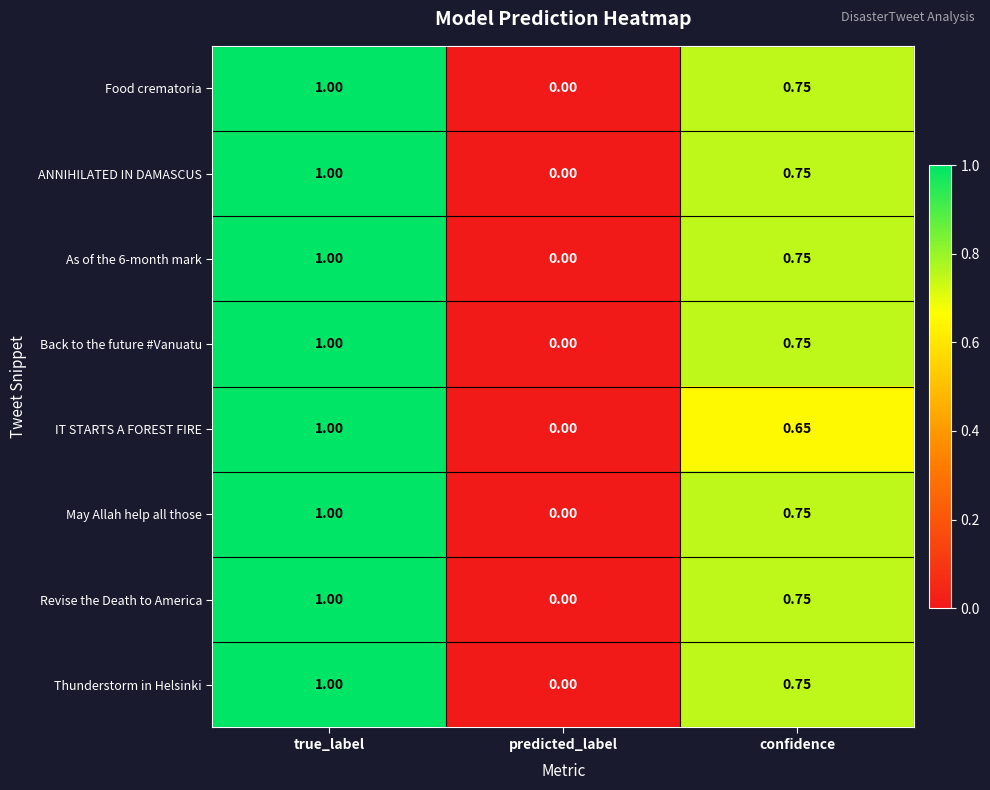

Is the value of Food crematoria at true_label greater than the value of As of the 6-month mark at predicted_label?

Yes